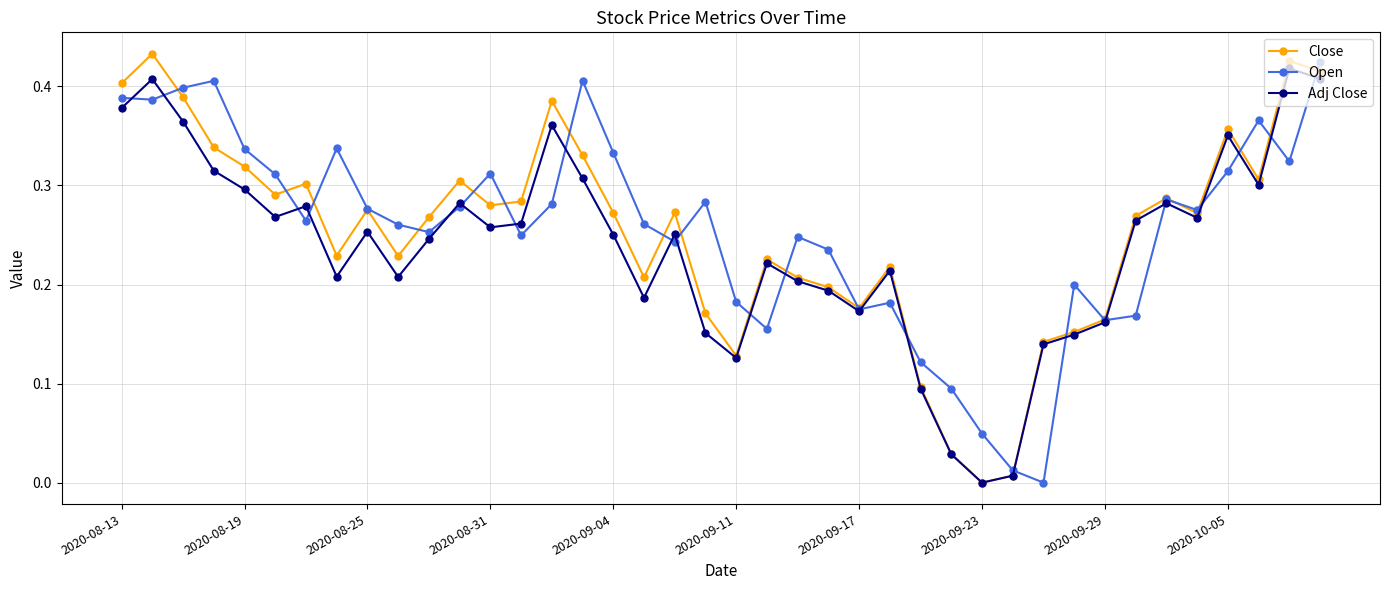

What are all the series names shown in the legend?

Close, Open, Adj Close